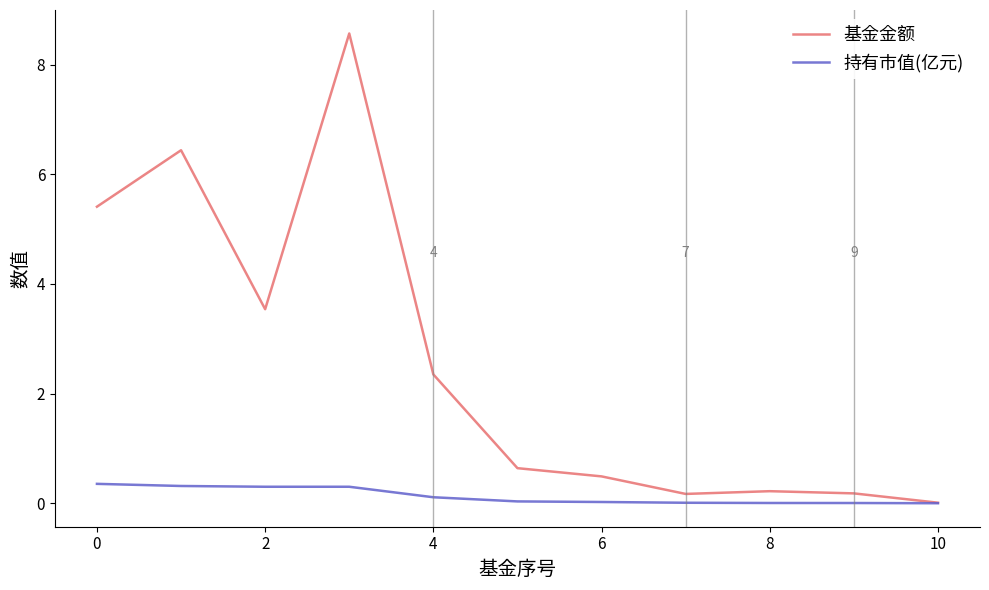

What are all the series names shown in the legend?

基金金额, 持有市值(亿元)